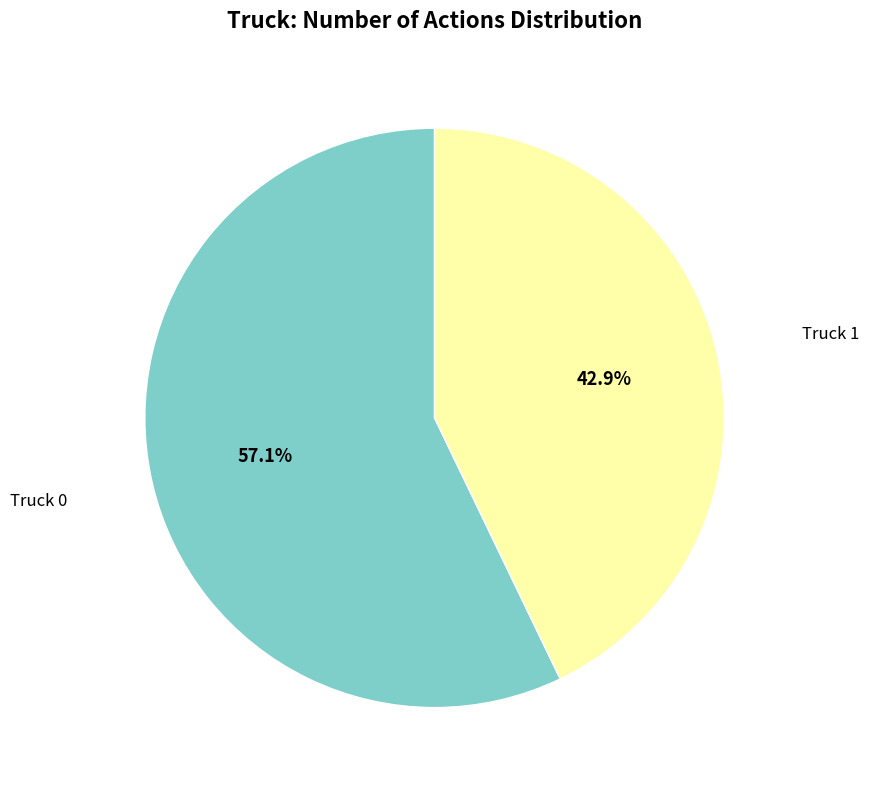

Between Truck 1 and Truck 0, which is larger?

Truck 0